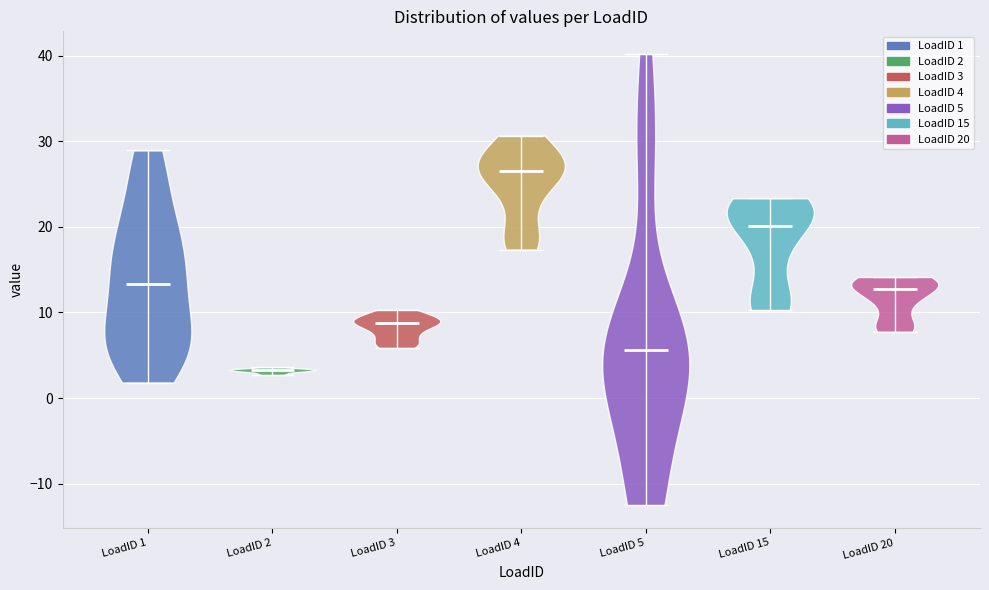

Reading left to right, read every violin against the y-axis: where its median line is, and the lowest and highest points it reaches. The values are not printed on the chart, so give them approximately, as read against the axis.

LoadID 1: median line 13, lowest point 2, highest point 29
LoadID 2: median line 3, lowest point 3, highest point 4
LoadID 3: median line 9, lowest point 6, highest point 10
LoadID 4: median line 27, lowest point 17, highest point 31
LoadID 5: median line 6, lowest point -13, highest point 40
LoadID 15: median line 20, lowest point 10, highest point 23
LoadID 20: median line 13, lowest point 8, highest point 14